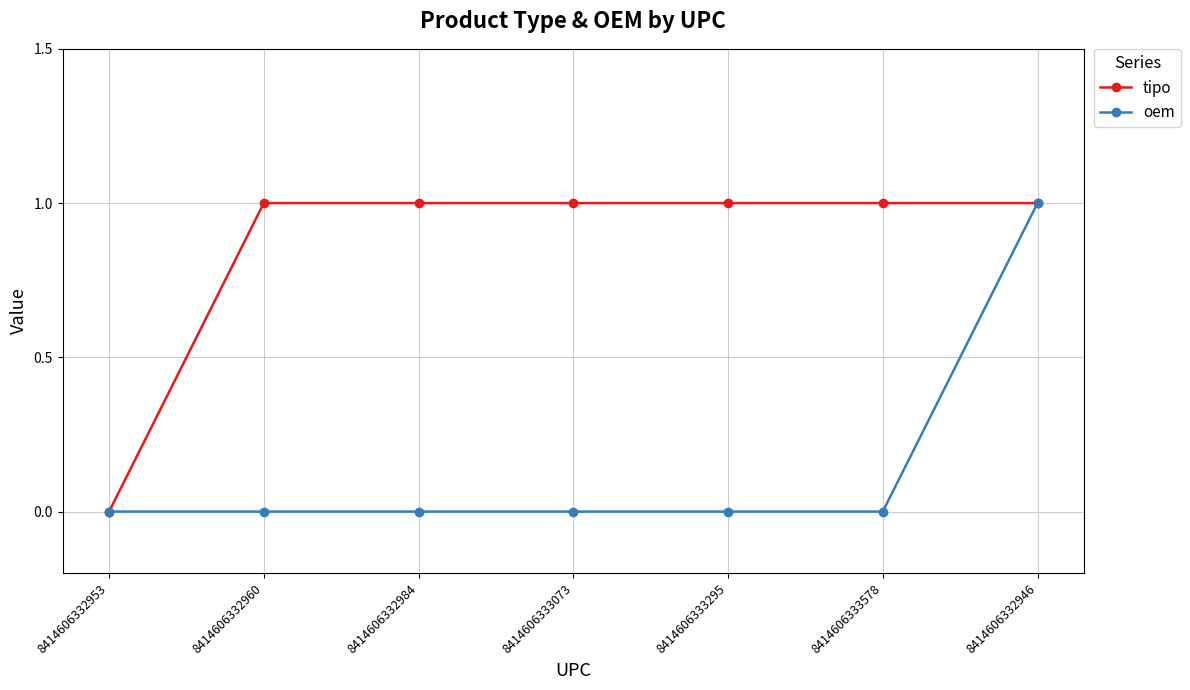

Is it true that tipo equals 1 at 8414606333295?

True